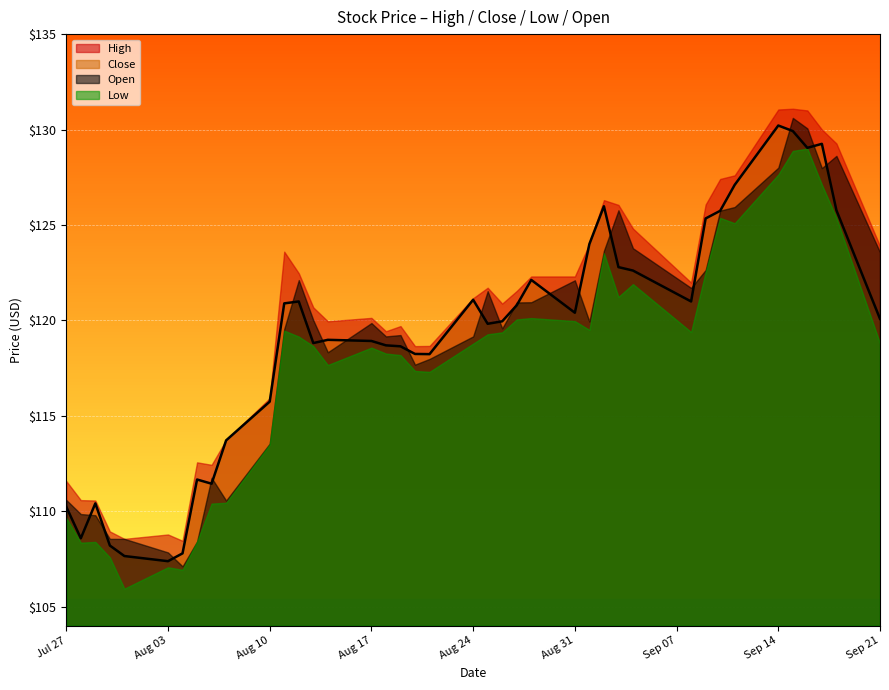

What is the label of the 27th point from the right?

2020-08-13